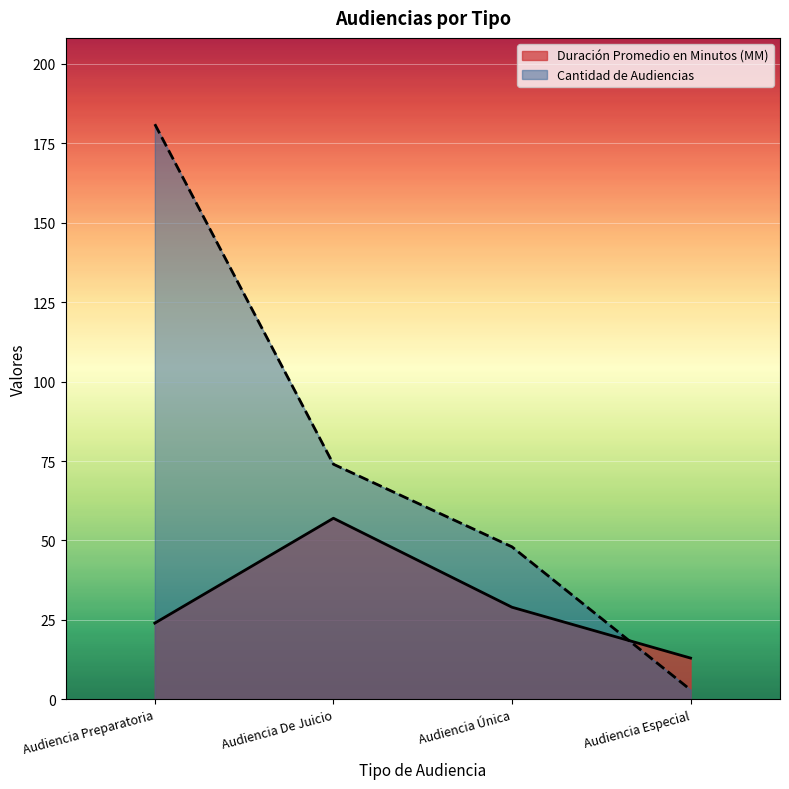

Between Audiencia Preparatoria and Audiencia De Juicio, which is larger?

Audiencia De Juicio